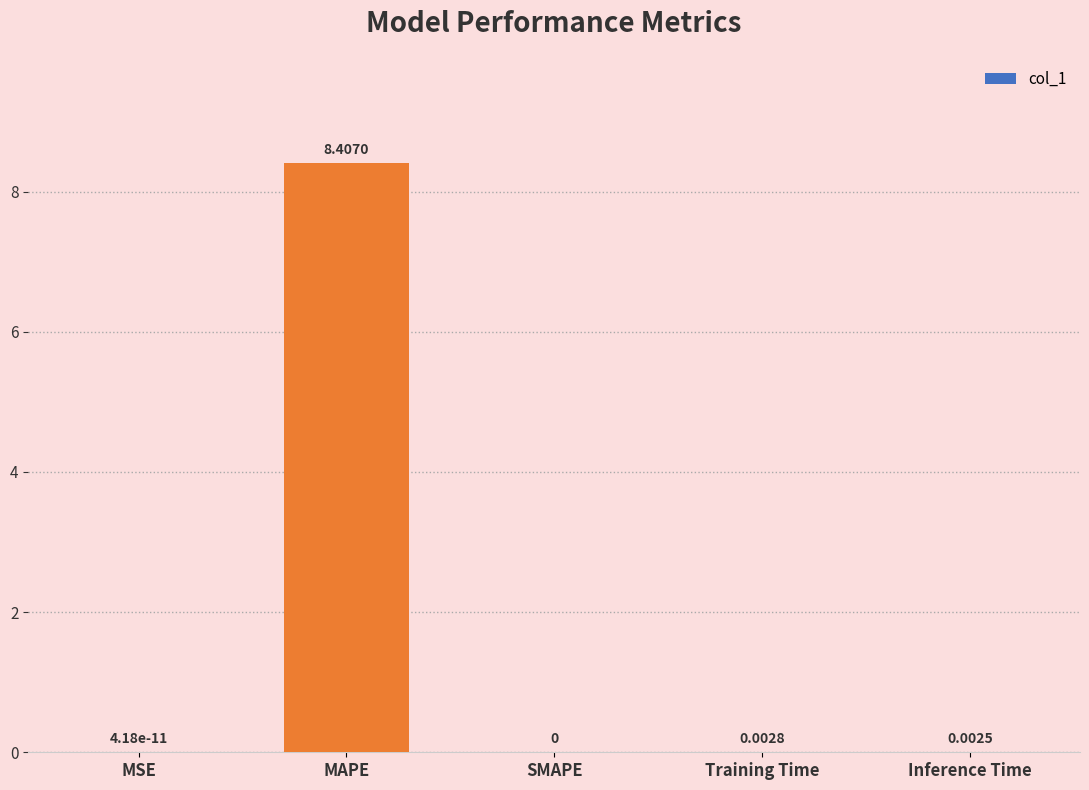

Which has a higher value, MAPE or MSE?

MAPE